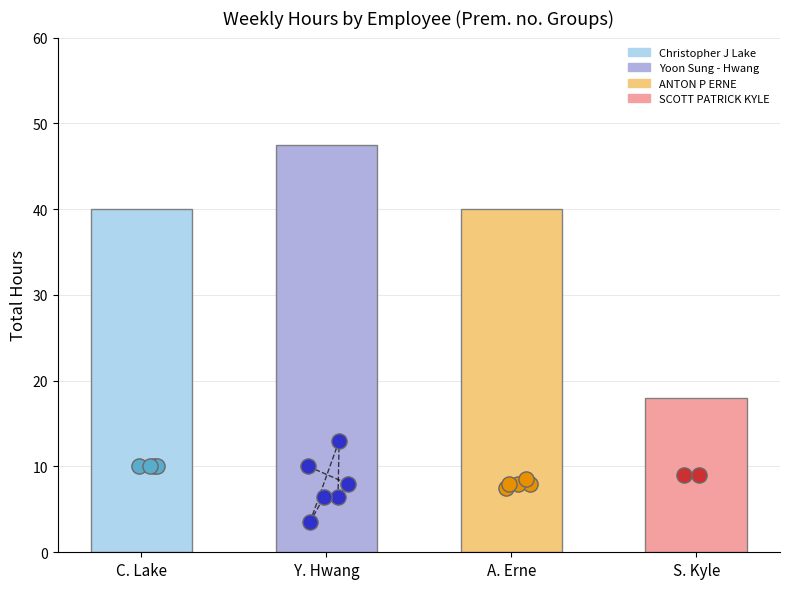

Is the value of Prem. no. 6 at Christopher J Lake greater than the value of Prem. no. 1 at ANTON P ERNE?

No